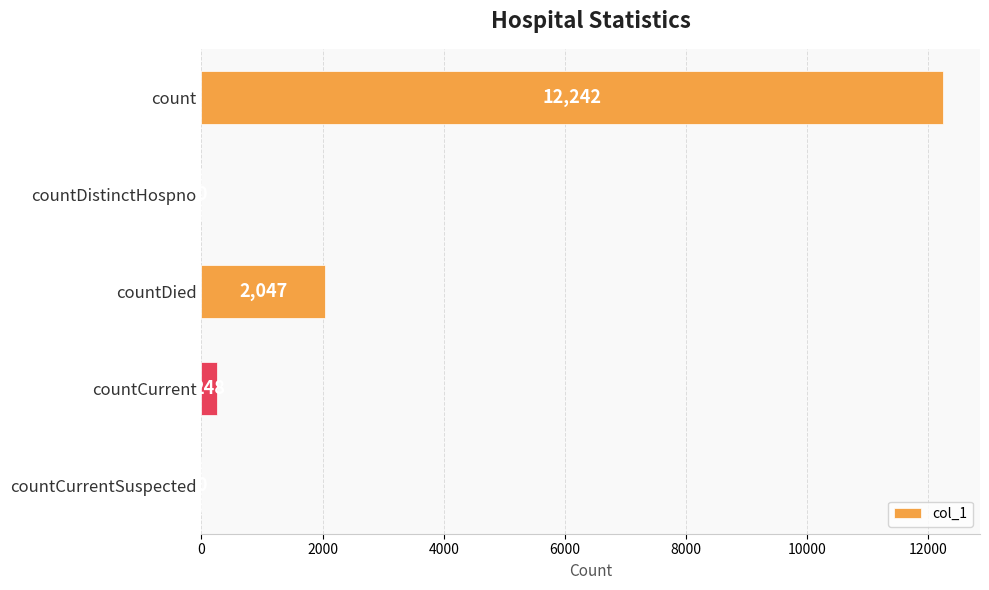

Reading top to bottom, extract all data points from this chart.

count=12242	countDistinctHospno=0	countDied=2047	countCurrent=248	countCurrentSuspected=0